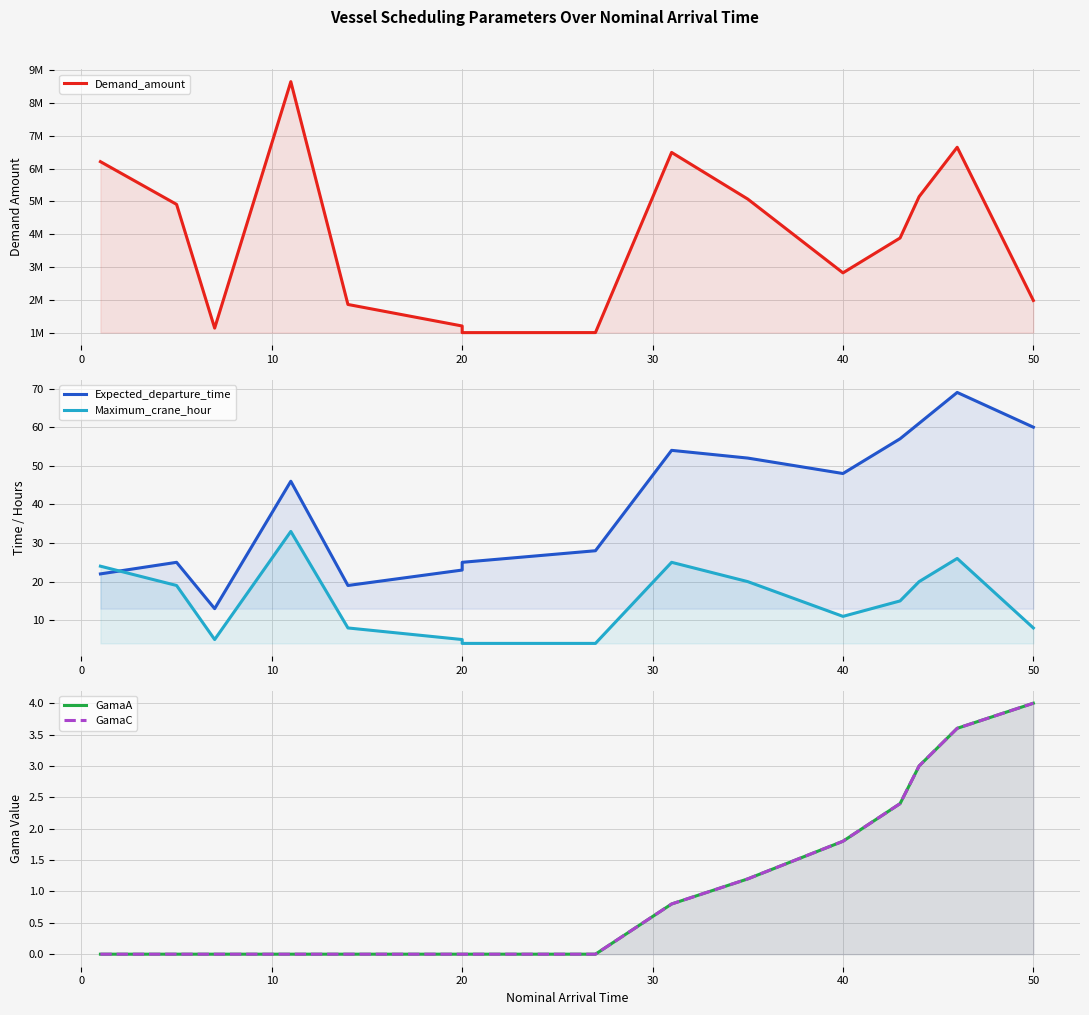

Reading left to right, list all the values displayed in this chart.

Demand_amount: 6212349.0	4909988.0	1138339.0	8650434.0	1859194.0	1202820.0	1000934.0	1001845.0	6493528.0	5071957.0	2823064.0	3885570.0	5145954.0	6650681.0	1981570.0
Expected_departure_time: 22.0	25.0	13.0	46.0	19.0	23.0	25.0	28.0	54.0	52.0	48.0	57.0	61.0	69.0	60.0
Maximum_crane_hour: 24.0	19.0	5.0	33.0	8.0	5.0	4.0	4.0	25.0	20.0	11.0	15.0	20.0	26.0	8.0
GamaA: 0.0	0.0	0.0	0.0	0.0	0.0	0.0	0.0	0.8	1.2	1.8	2.4	3.0	3.6	4.0
GamaC: 0.0	0.0	0.0	0.0	0.0	0.0	0.0	0.0	0.8	1.2	1.8	2.4	3.0	3.6	4.0